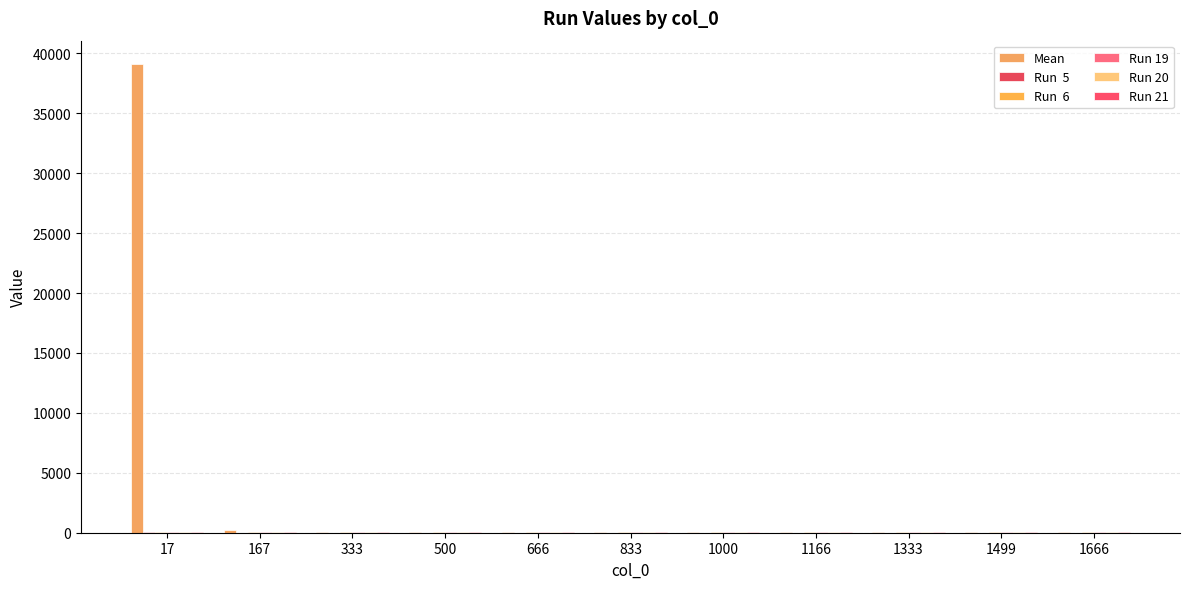

How many distinct data groups are displayed?

6